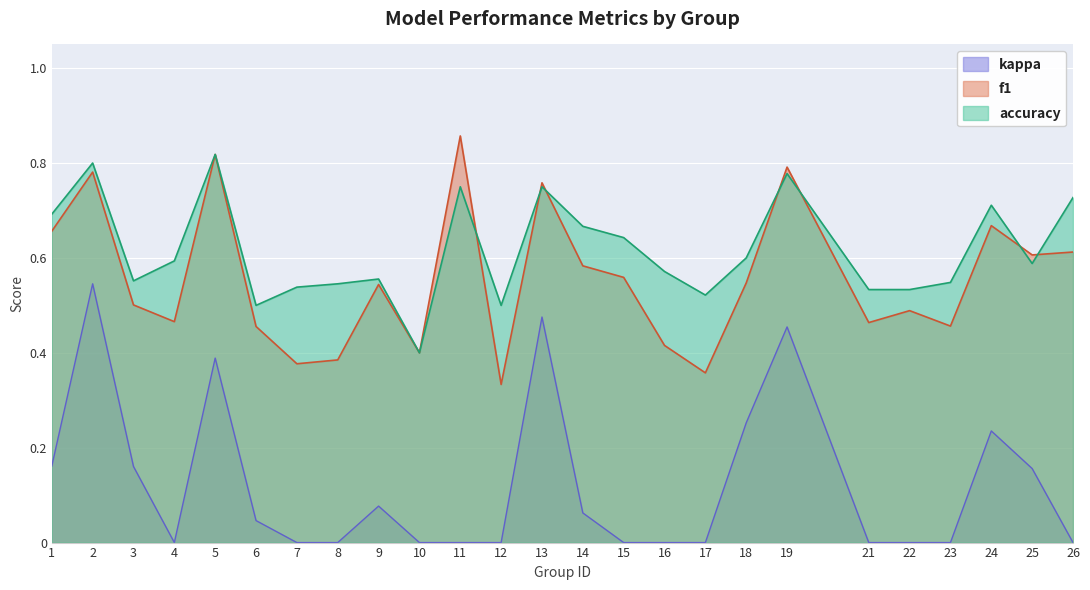

The f1 series shows 0.9 at 22. True or false?

False